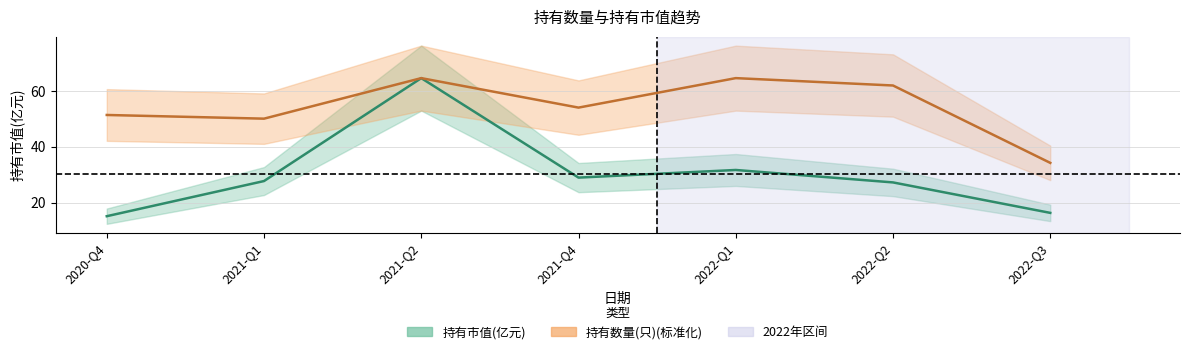

Where is the first local maximum for 持有数量(只)?

2021-Q2